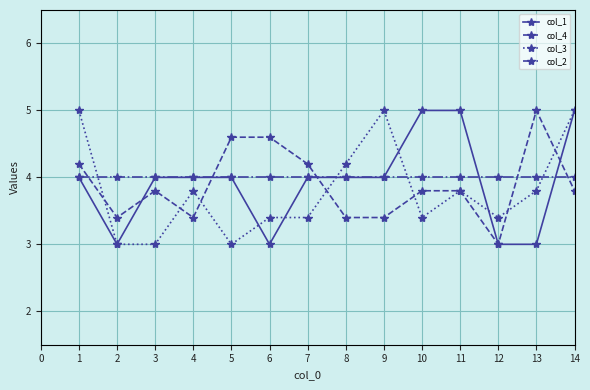

What is the spread (max minus min) of values at 1?

1.0